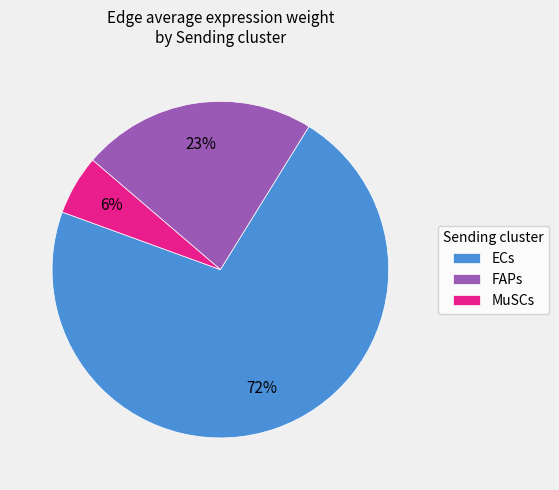

Which category has the biggest portion of the pie?

ECs